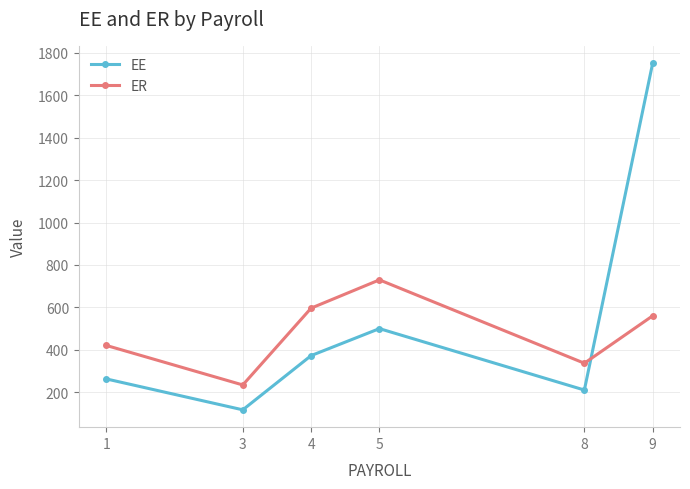

Where do ER and EE first cross each other?

8 and 9